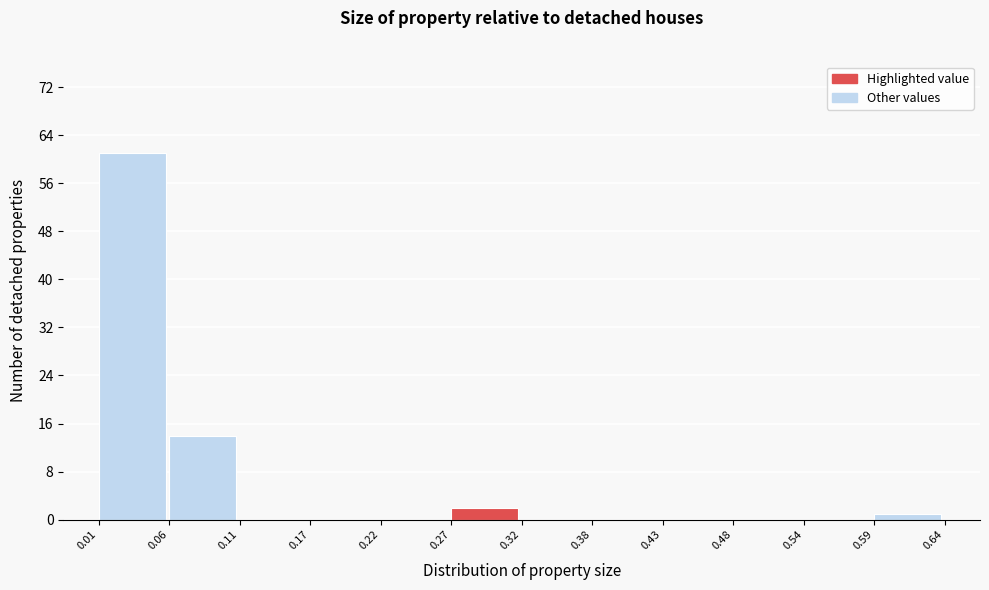

How tall is the bar that spans 0.06 to 0.11 on the x-axis? The values are not printed on the chart, so give them approximately, as read against the axis.

14